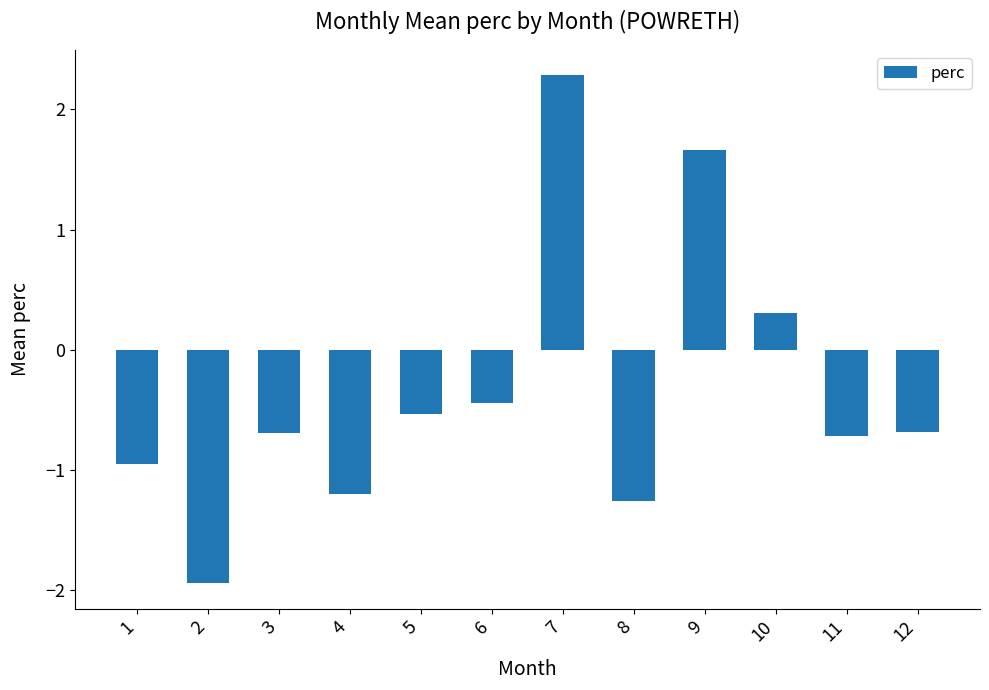

Count the number of values greater than 0.

3